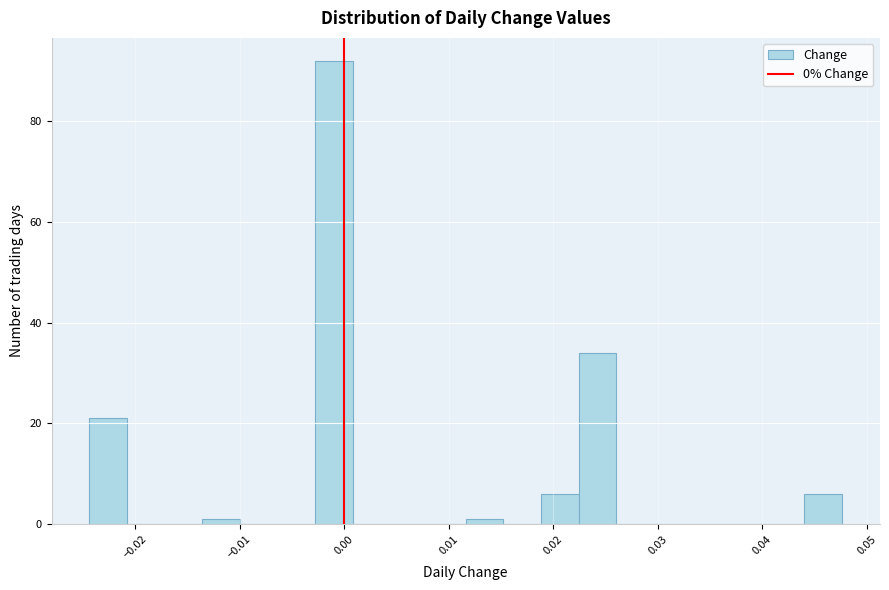

Read against the x-axis, roughly where is the centre of the tallest bar?

-0.001